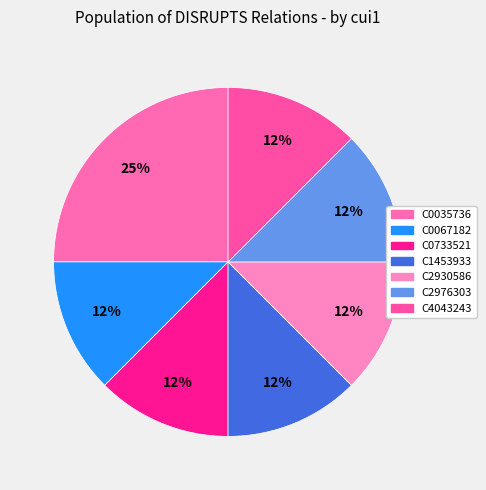

The C1453933 slice represents 1% of the pie. True or false?

False